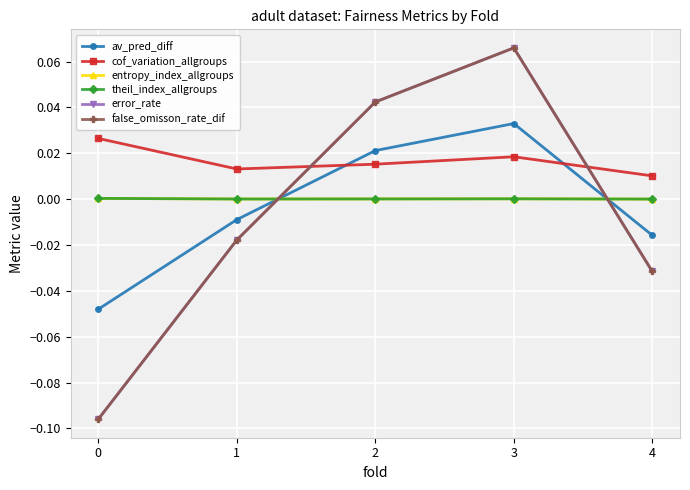

Does the chart have visible grid lines?

Yes